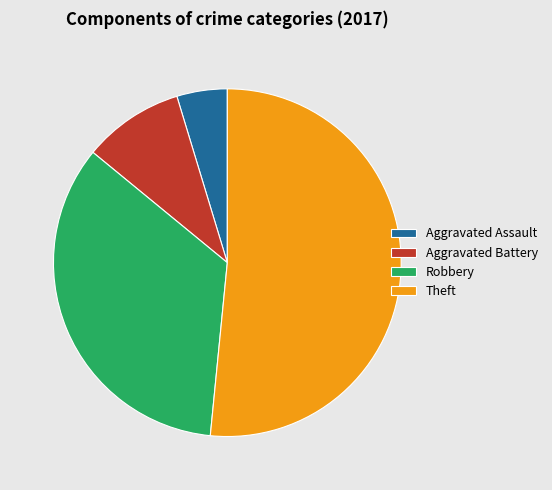

True or false: Aggravated Battery accounts for 9% of the total.

True